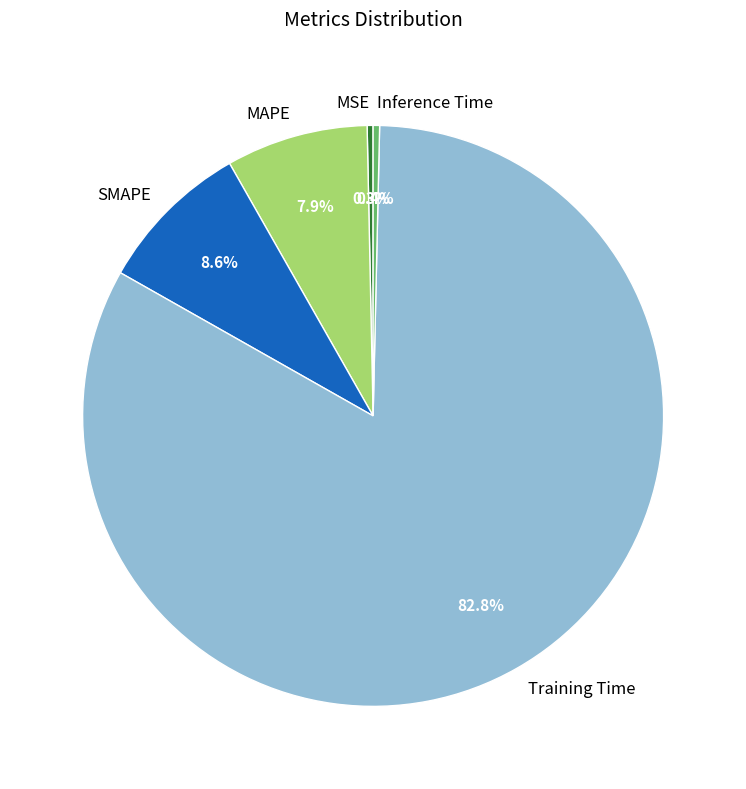

To the nearest percent, what is the average slice percentage?

20%